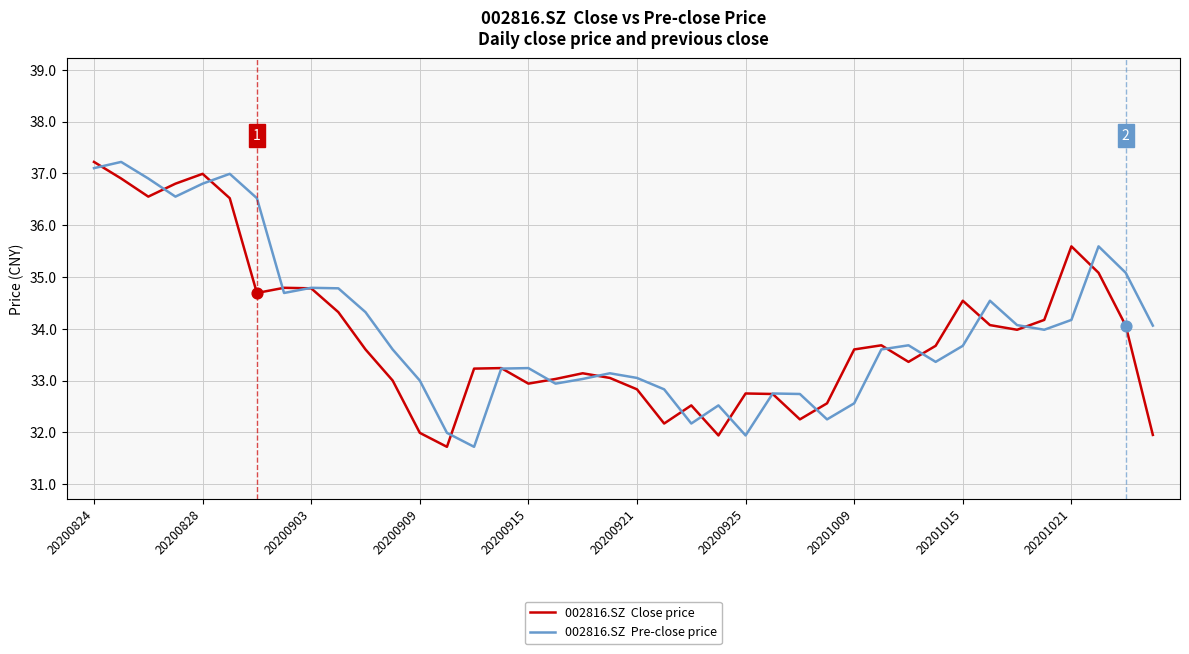

What is the greatest value displayed?

37.2